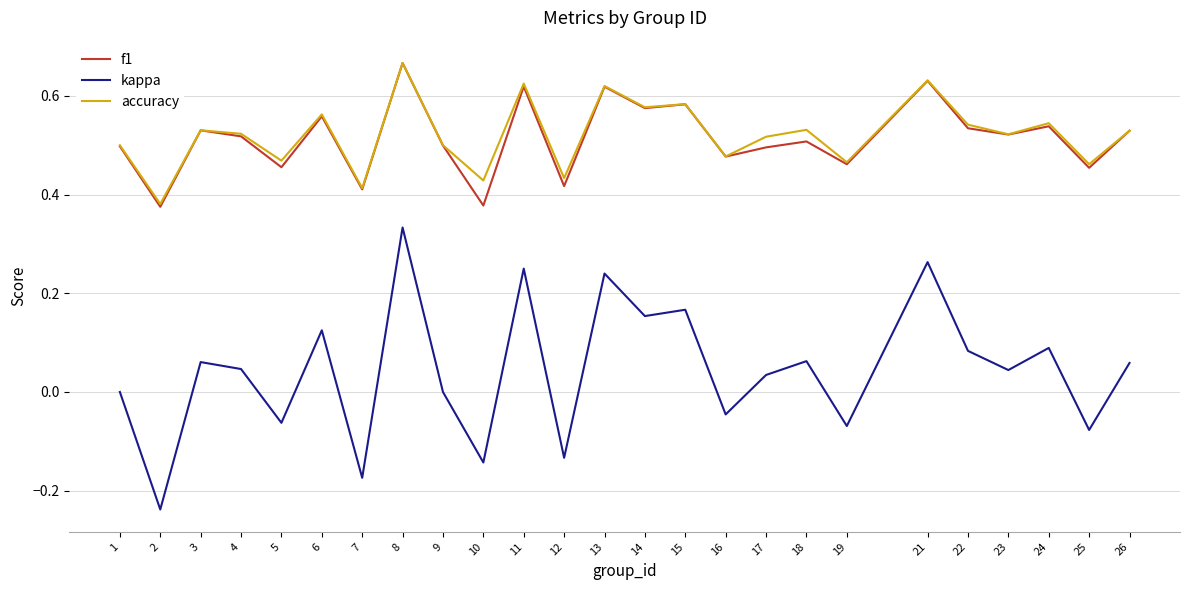

How many interior local valleys does the kappa series have?

10